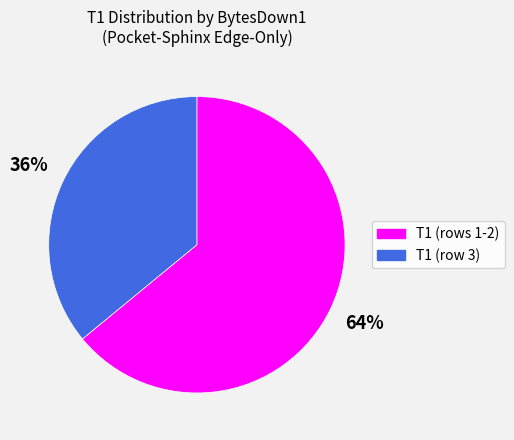

To the nearest percent, what is the average slice percentage?

50%